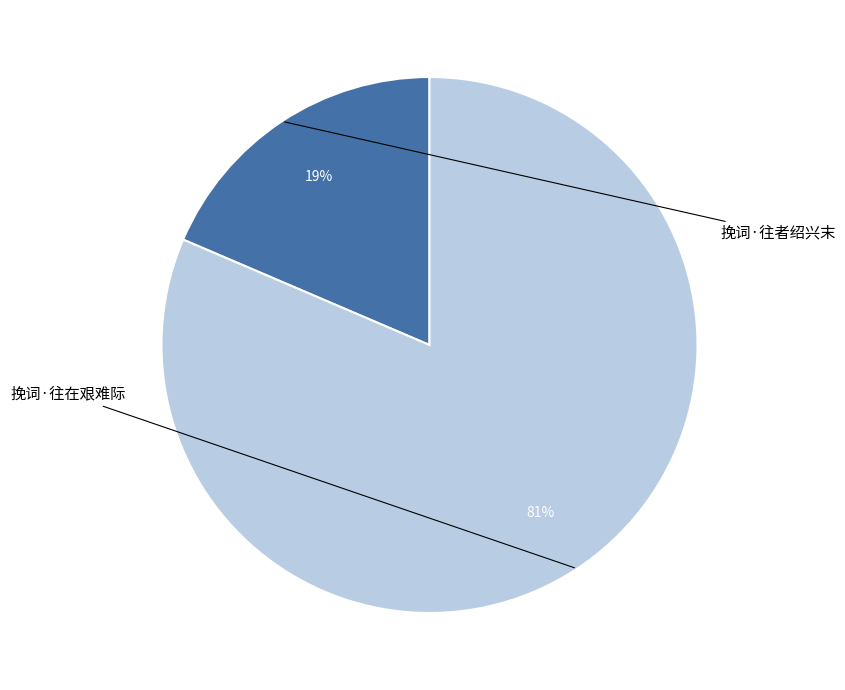

What percentage do 挽词·往者绍兴末 and 挽词·往在艰难际 together represent?

100.0%